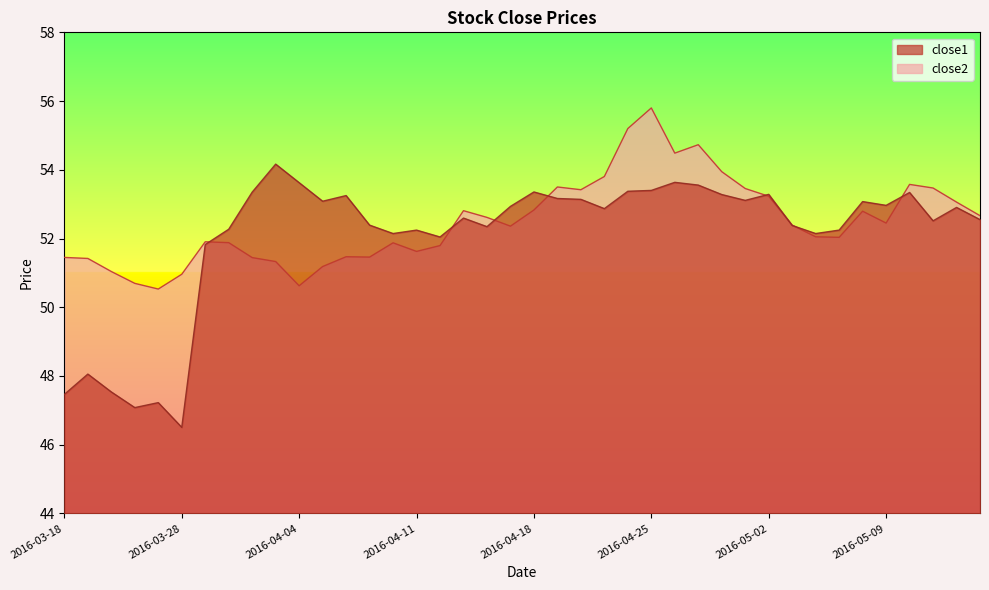

How many lines are shown in the chart?

2